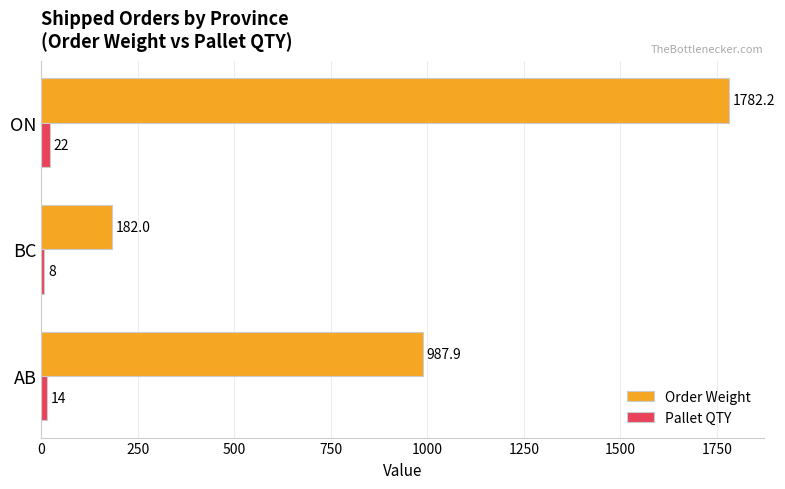

Which series has the largest total across all categories?

Order Weight